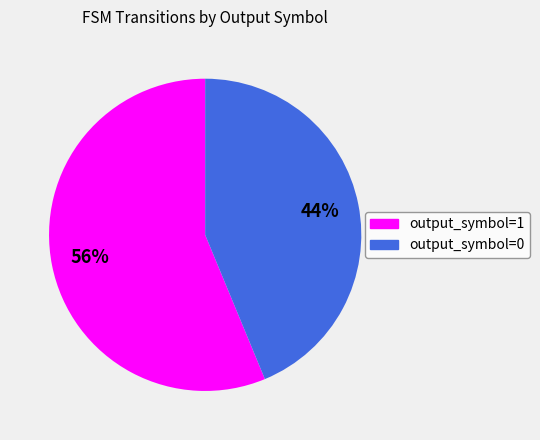

Which slice is the smallest?

output_symbol=0